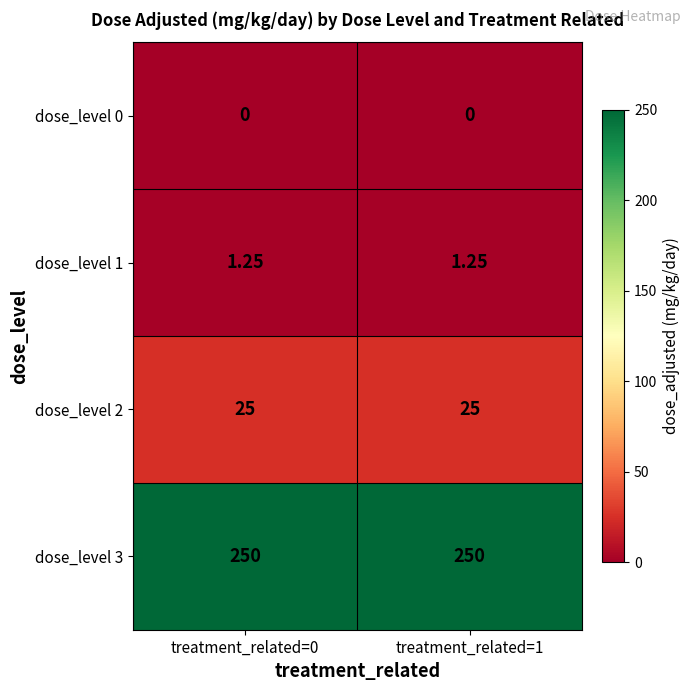

Is the value of dose_level 1 at treatment_related=0 greater than the value of dose_level 2 at treatment_related=0?

No